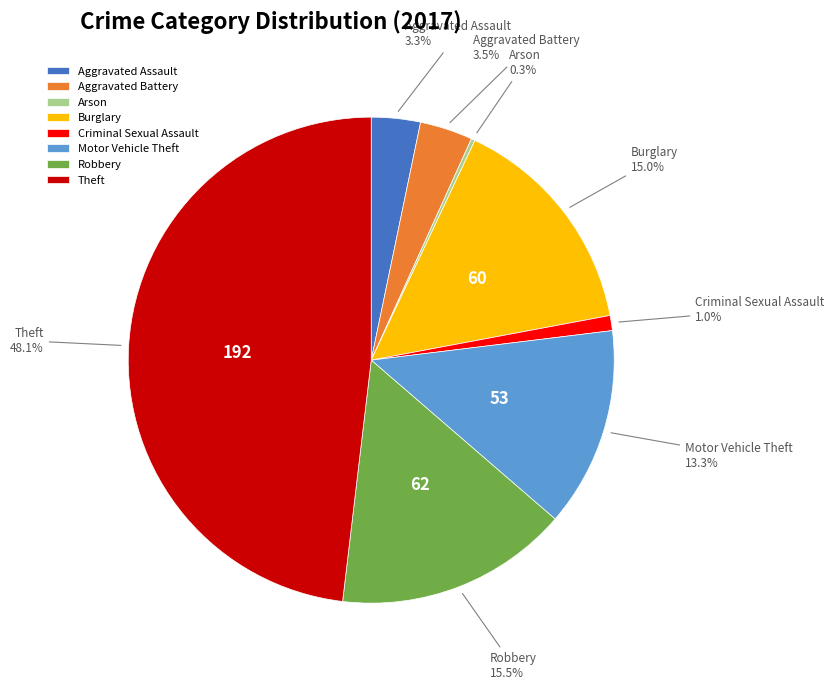

Is Burglary the majority of the pie?

No